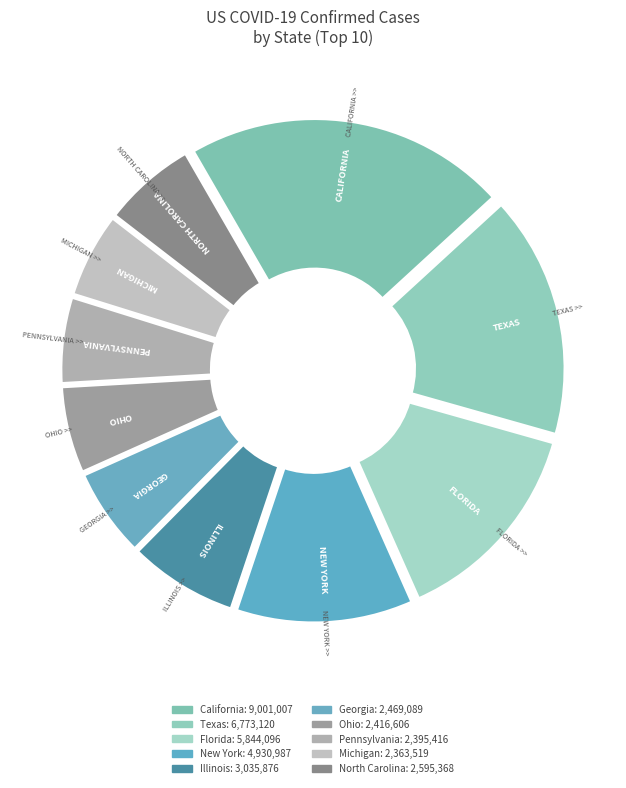

Which slice is the smallest?

Michigan